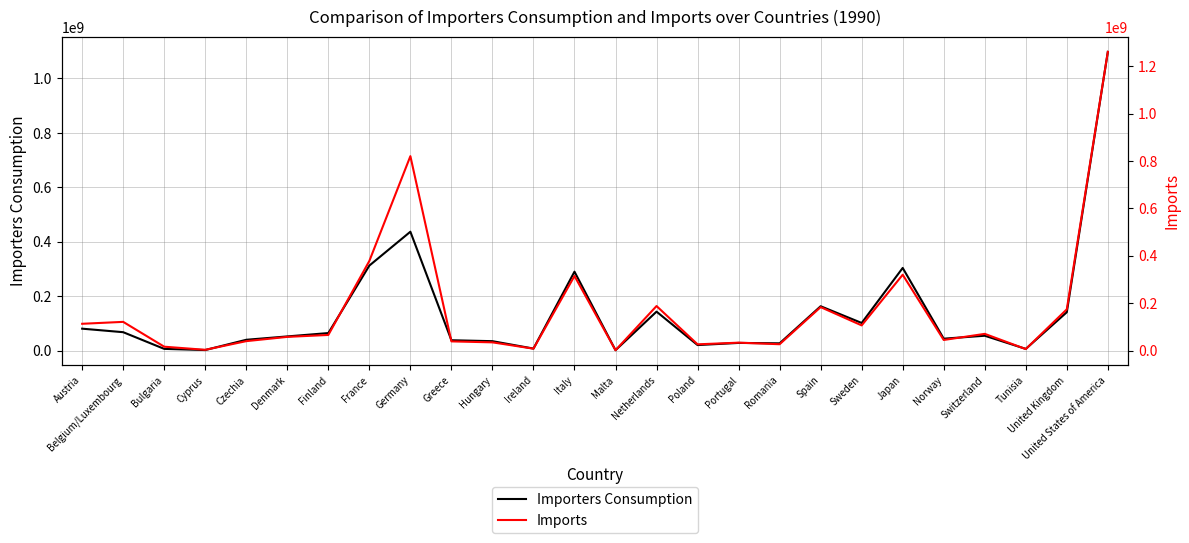

What is the value of the Imports point at the 14th from the left?

1260000